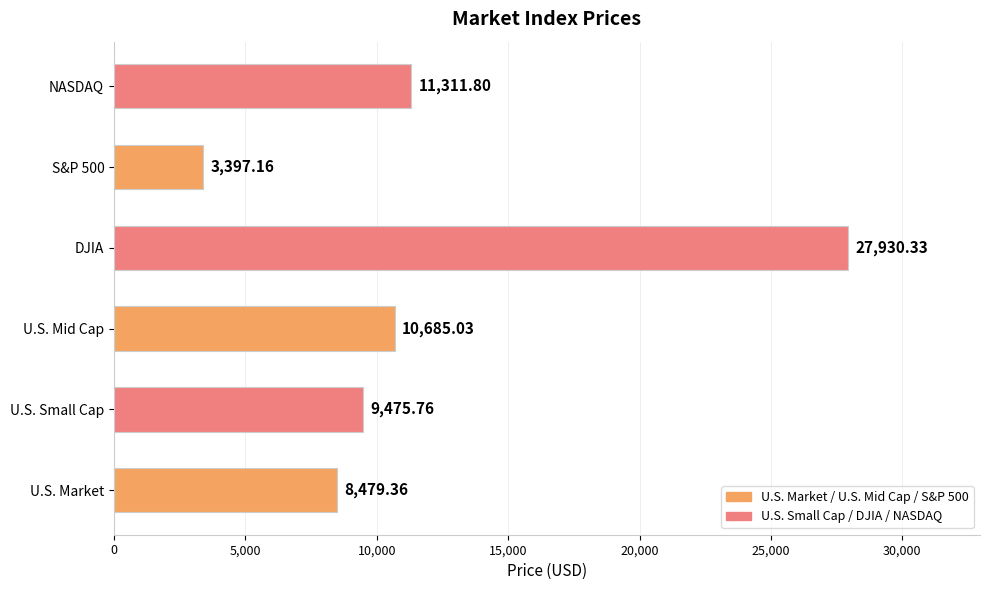

What is the change in value from U.S. Small Cap to S&P 500?

-6078.6